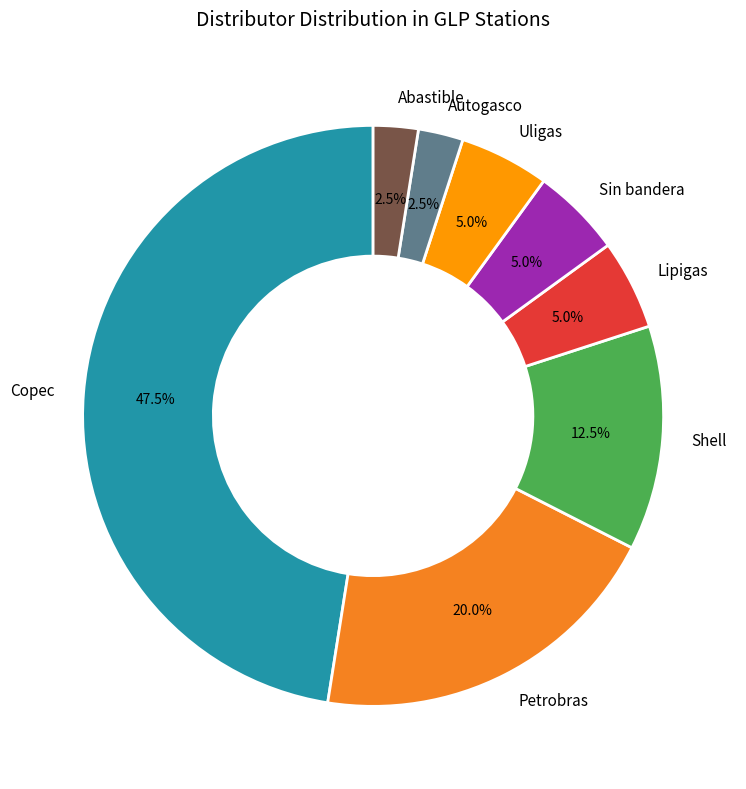

Count the number of slices in the pie.

8